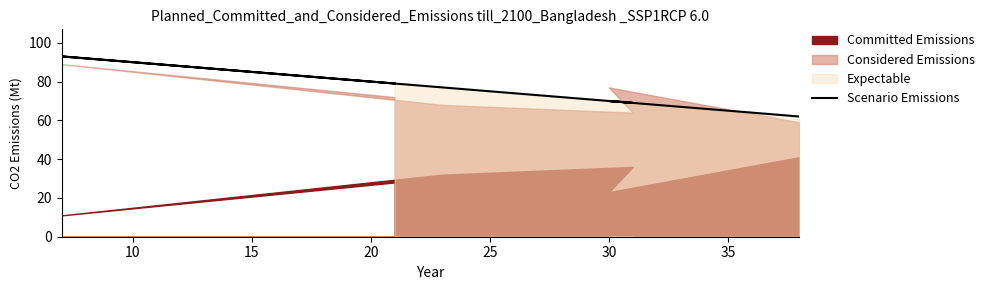

Which category has the highest value across all series?

10